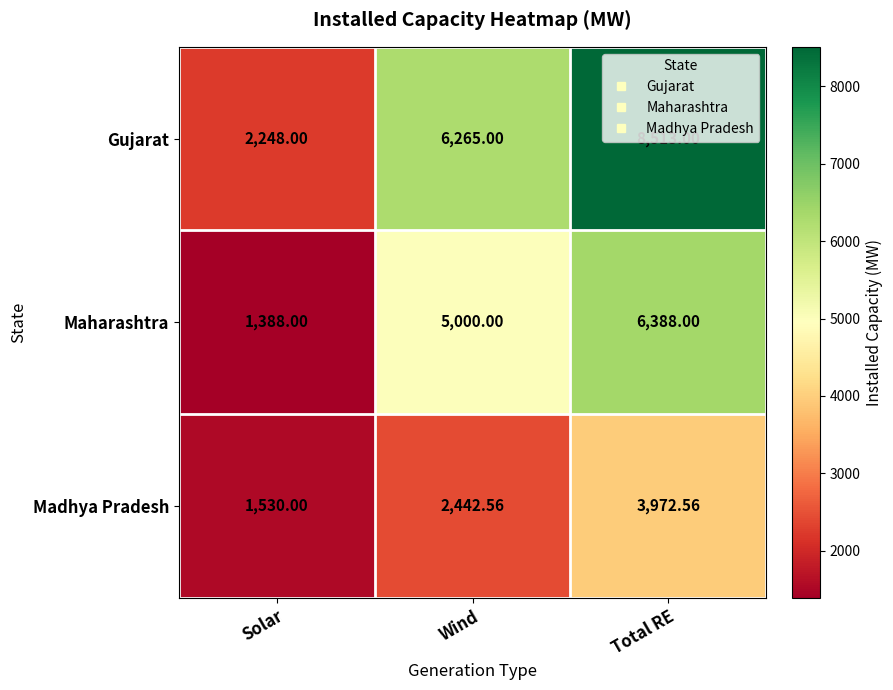

Which series has the largest range (max minus min)?

Gujarat